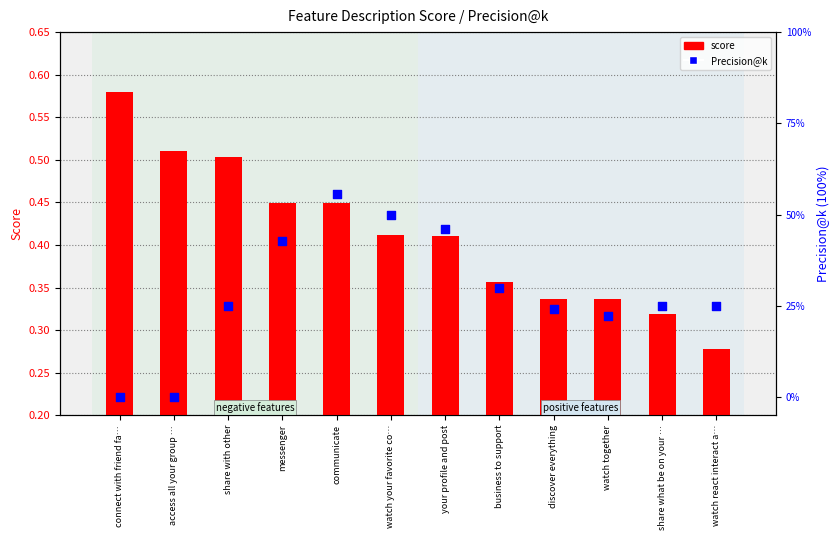

Which series has the widest spread of Y values?

Precision@k